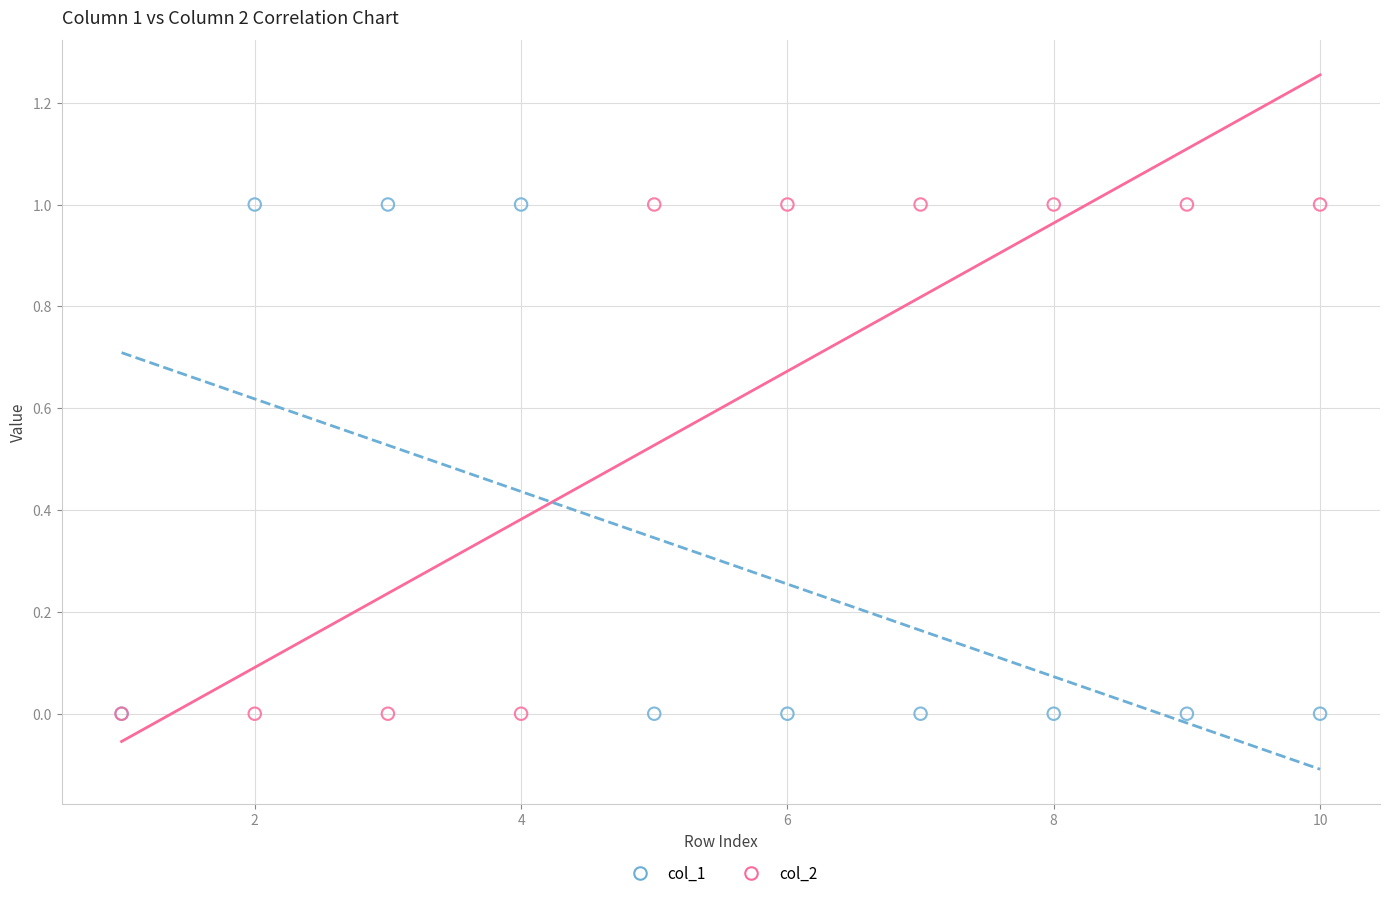

What are all the series names shown in the legend?

col_1, col_2